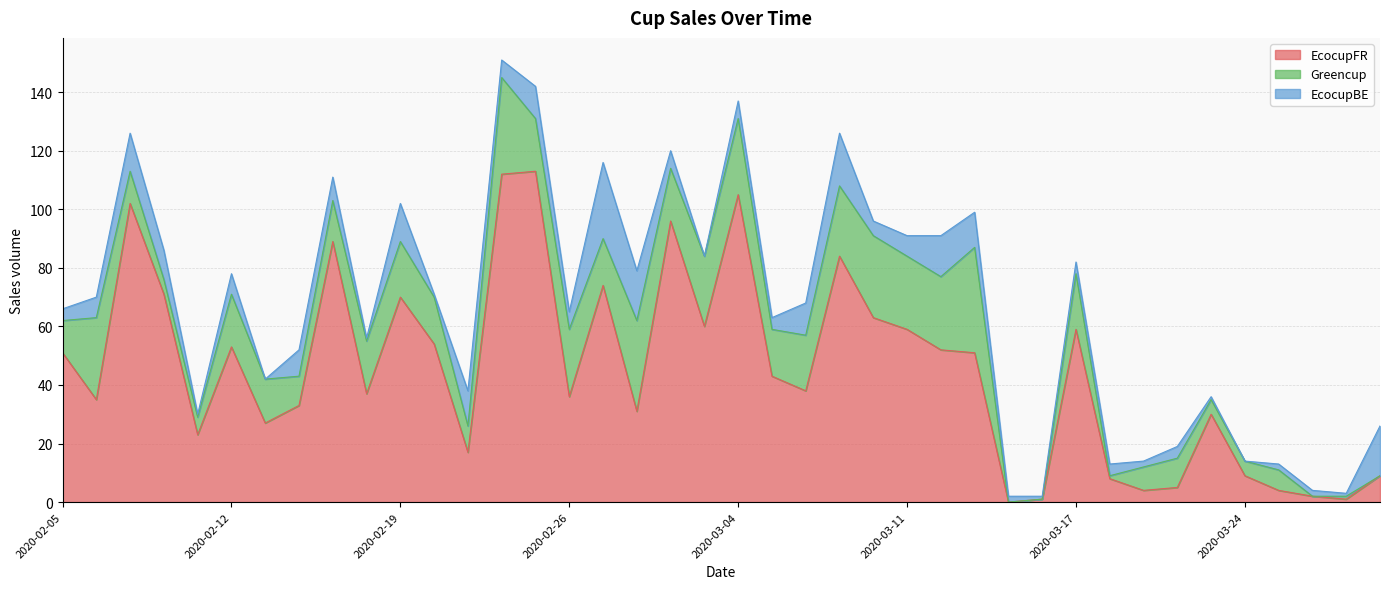

The value of EcocupBE at 2020-03-06 is 11. True or false?

True